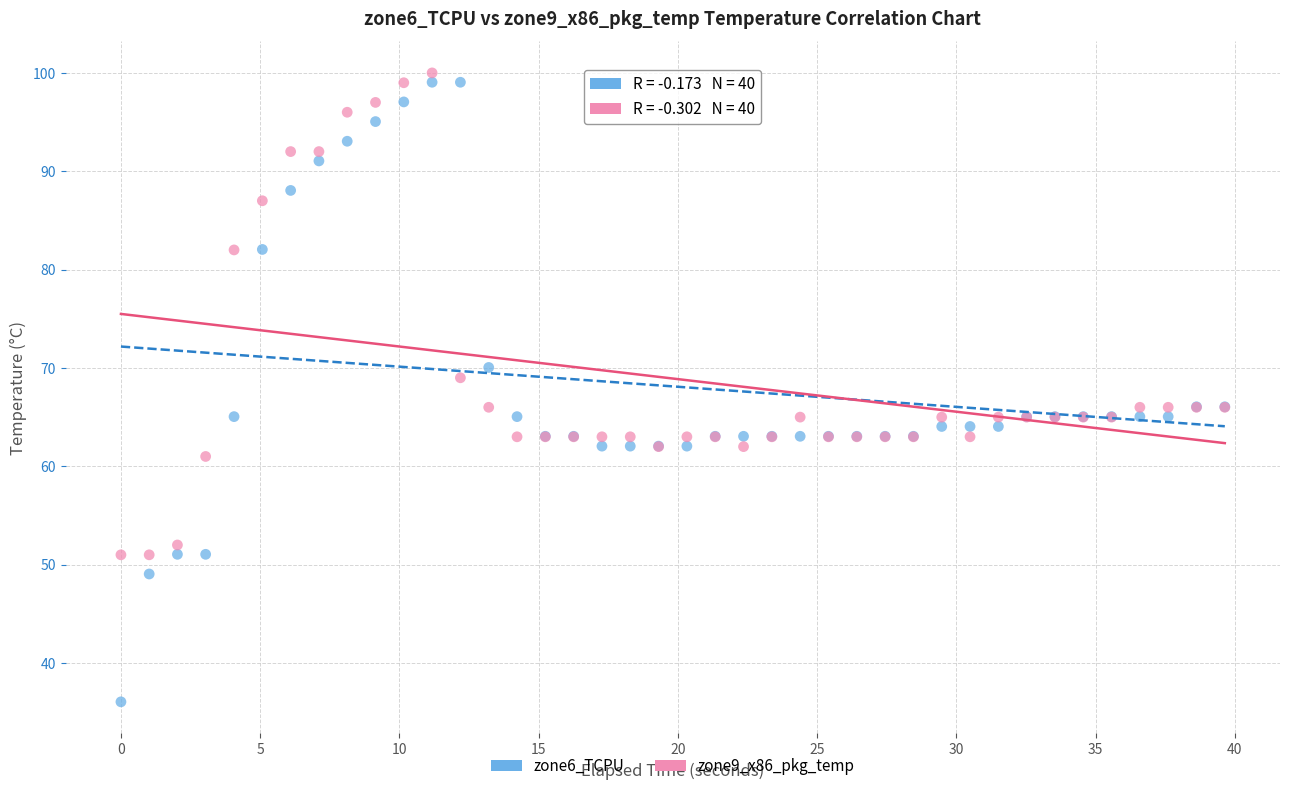

Which series reaches the minimum Y coordinate?

zone6_TCPU